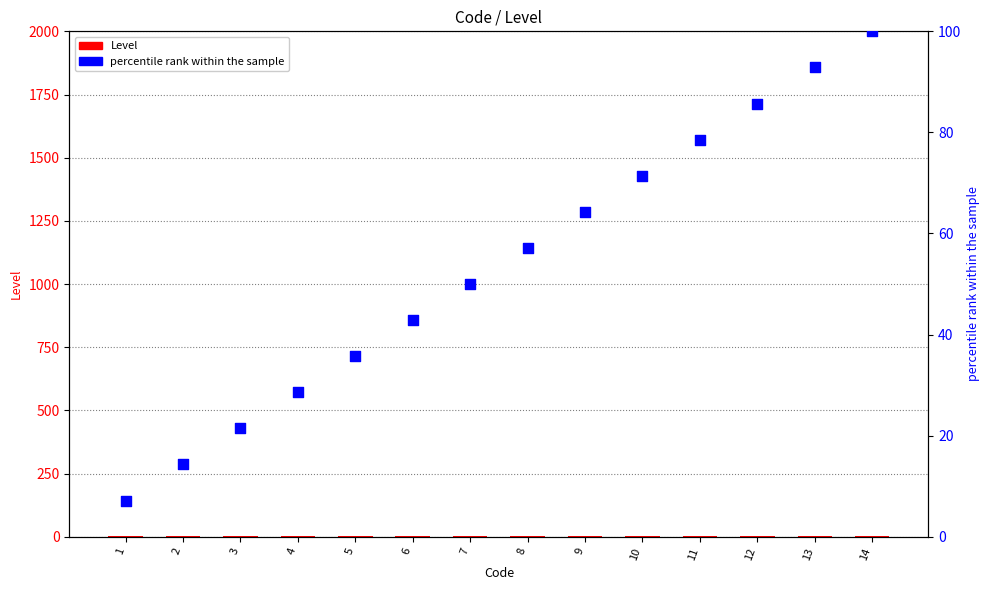

At how many categories does at least one series exceed 62?

6